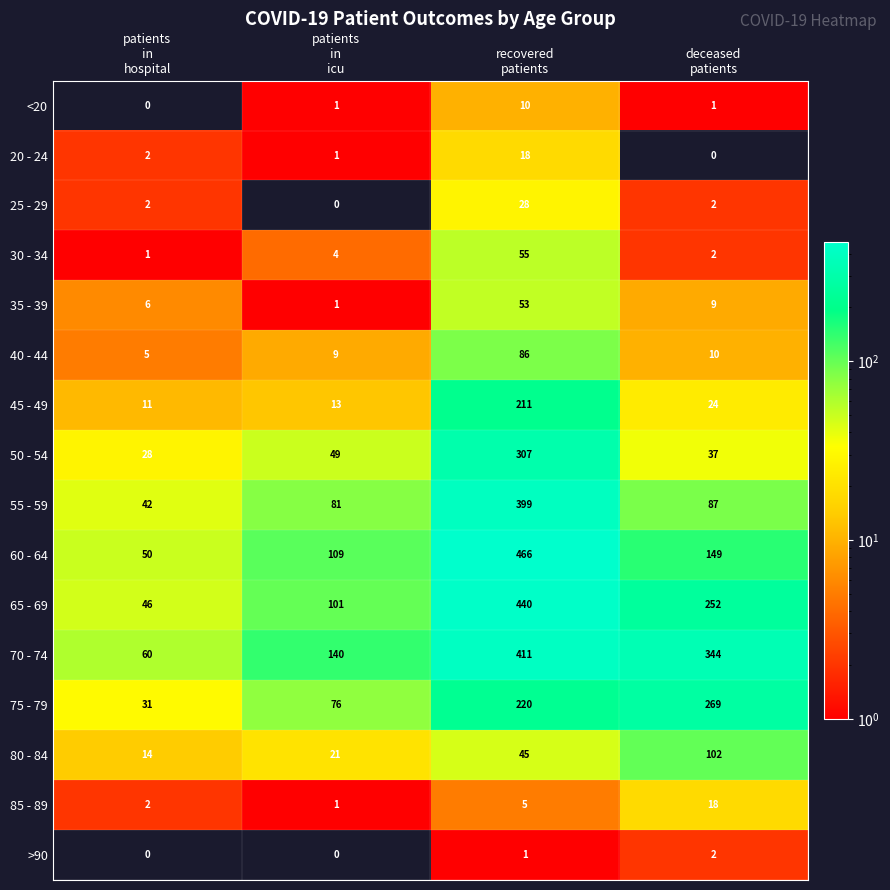

What is the sum of all 65 - 69 values?

839